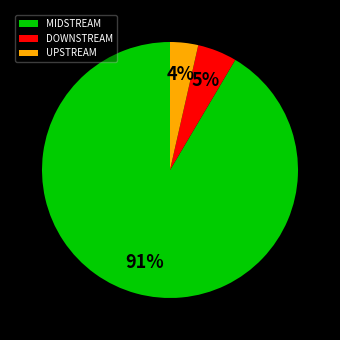

The DOWNSTREAM slice represents 5% of the pie. True or false?

True